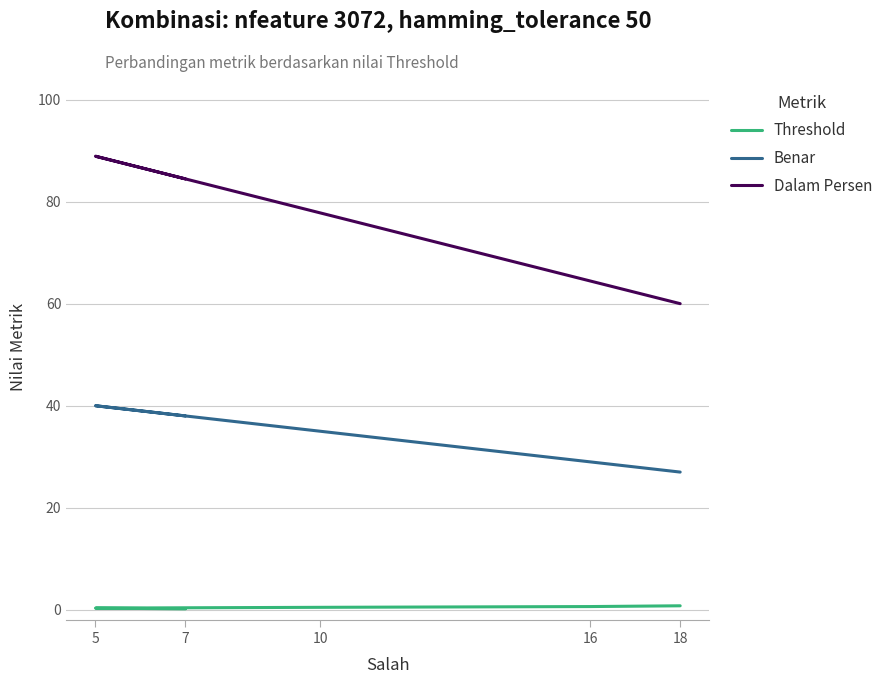

Which label corresponds to the largest value in the chart?

5